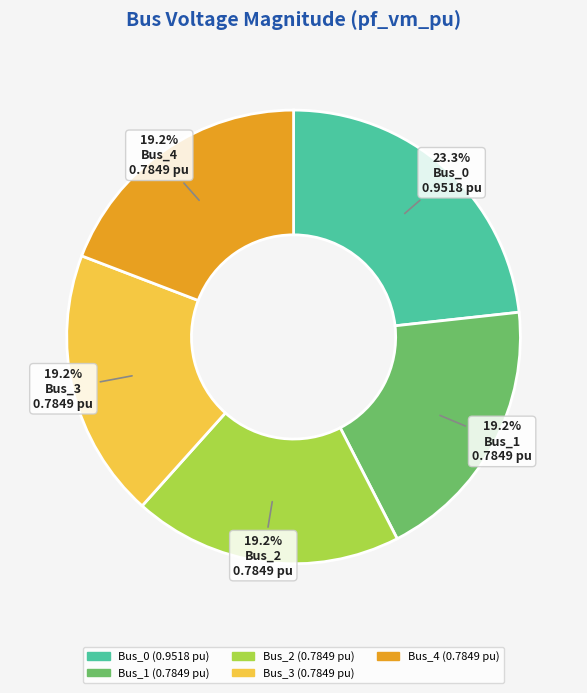

How many segments does this pie chart have?

5